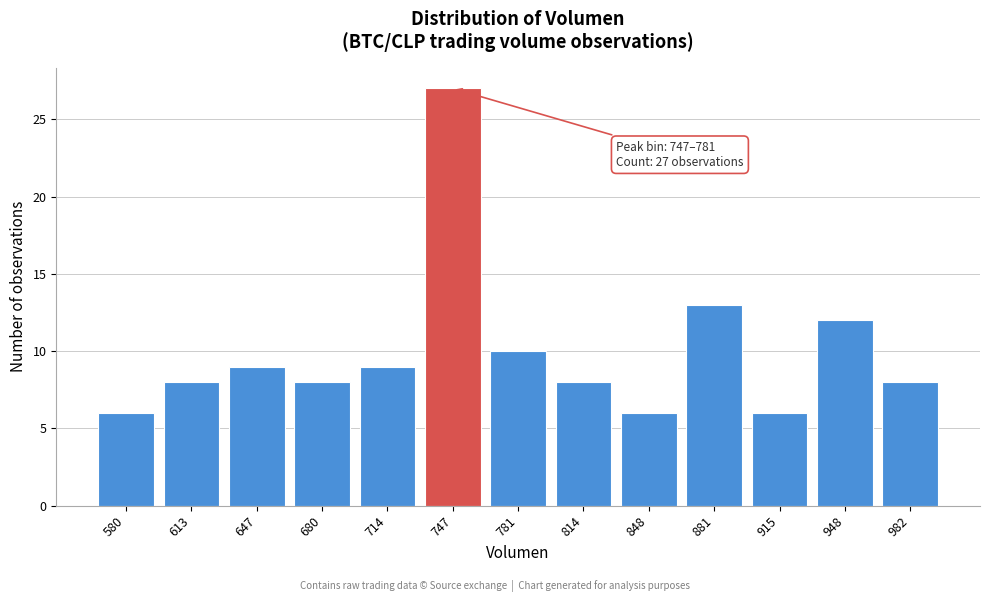

Reading right to left, extract all data points from this chart.

8	12	6	13	6	8	10	27	9	8	9	8	6